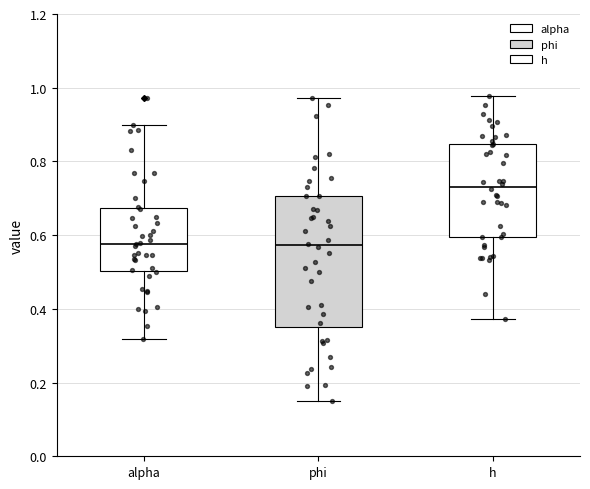

Where does the median line of the box for alpha sit on the y-axis? The values are not printed on the chart, so give them approximately, as read against the axis.

0.58